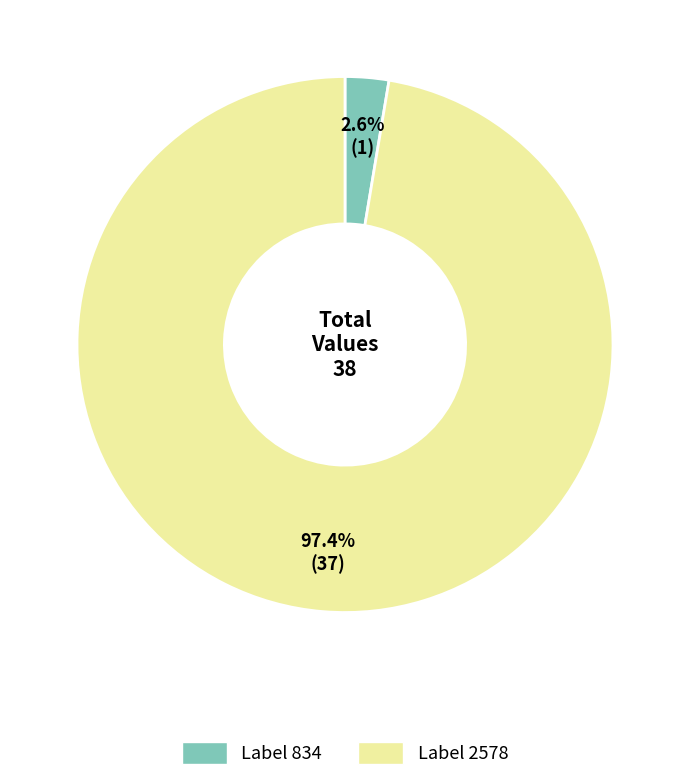

Is there any slice that represents more than half of the pie?

Yes